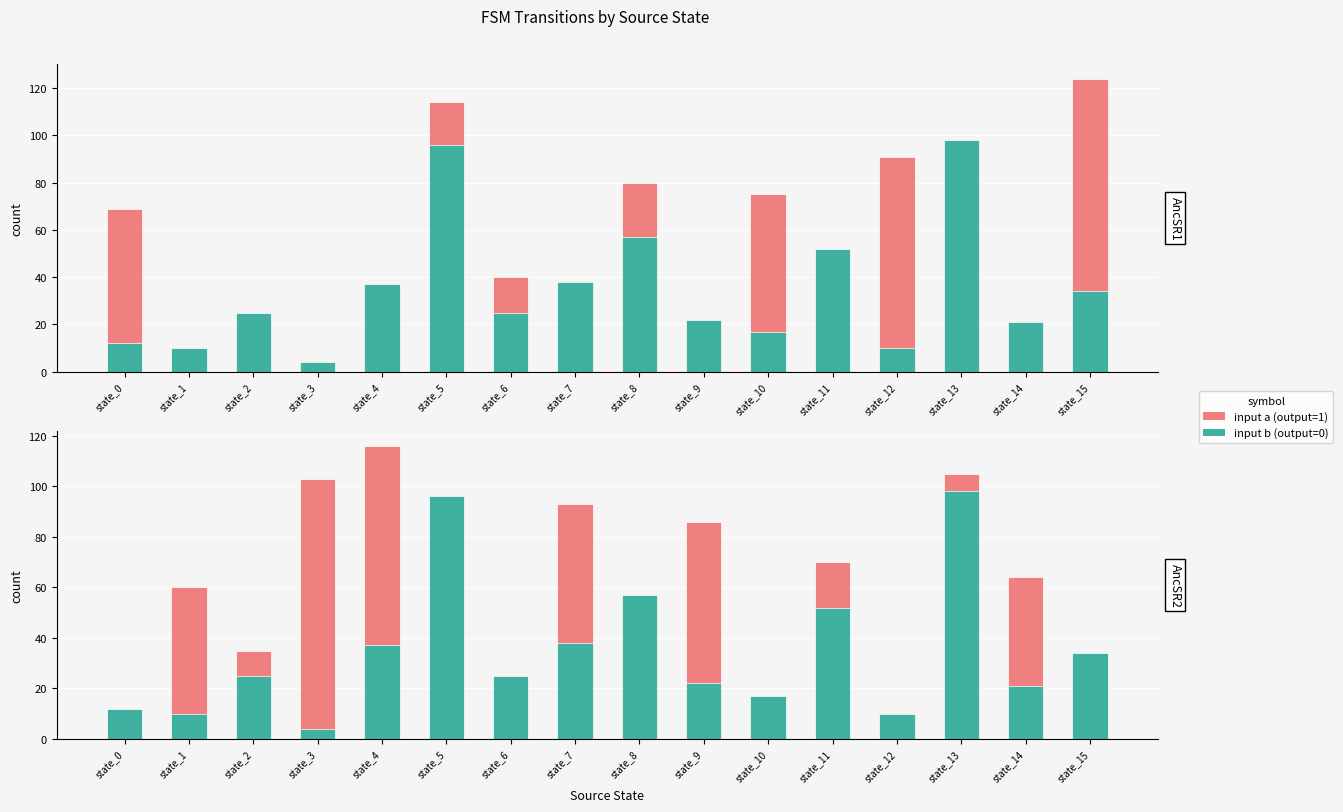

What is the average value of the input b series?

35